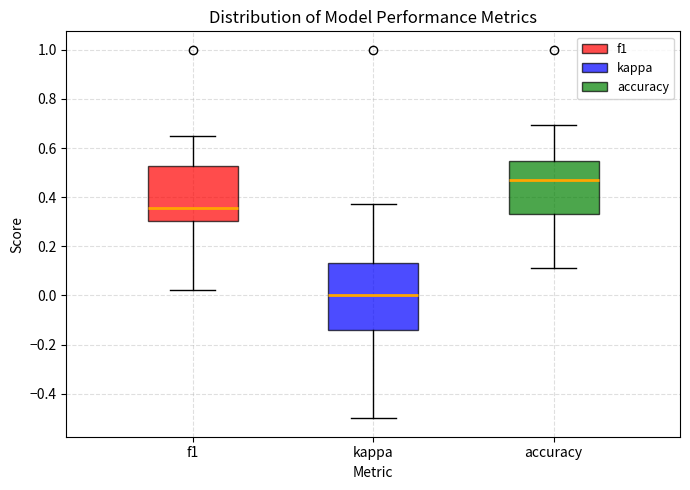

Which box has the highest median line?

accuracy